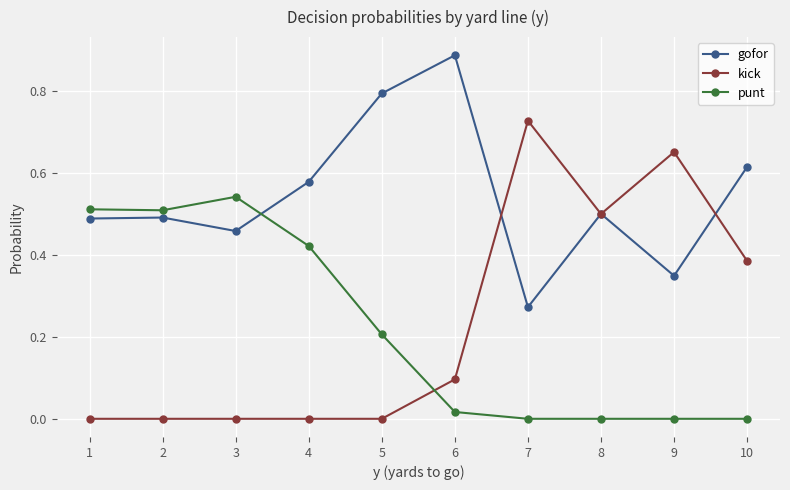

At how many categories does at least one series exceed 0?

10